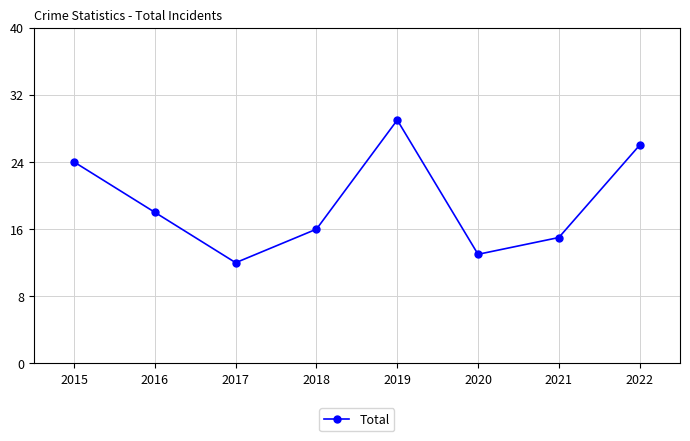

Reading left to right, extract all data points from this chart.

2015=24	2016=18	2017=12	2018=16	2019=29	2020=13	2021=15	2022=26